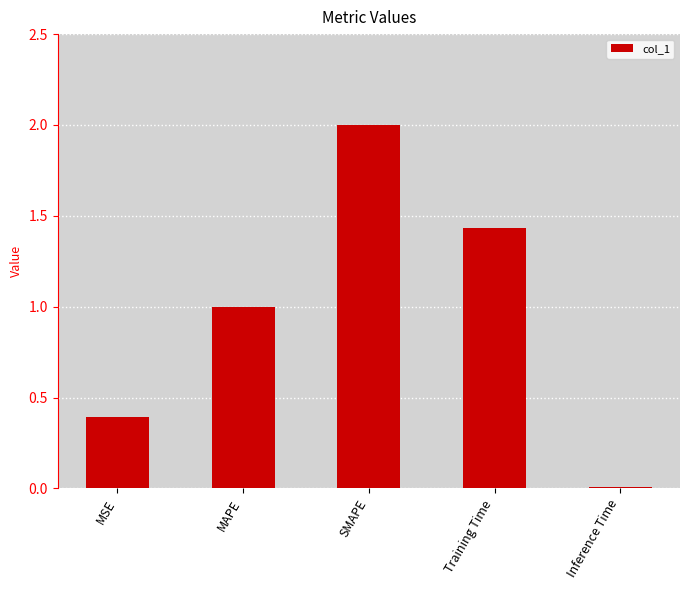

At which label is the value closest to 1?

MAPE